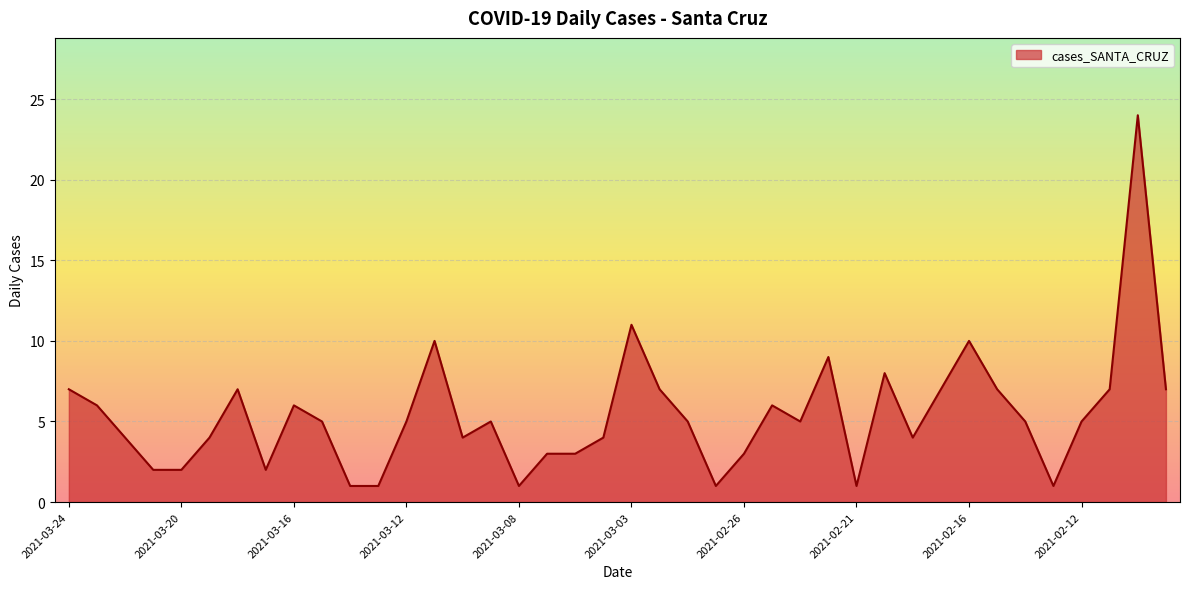

True or false: the data has more than 2 interior local peaks.

True